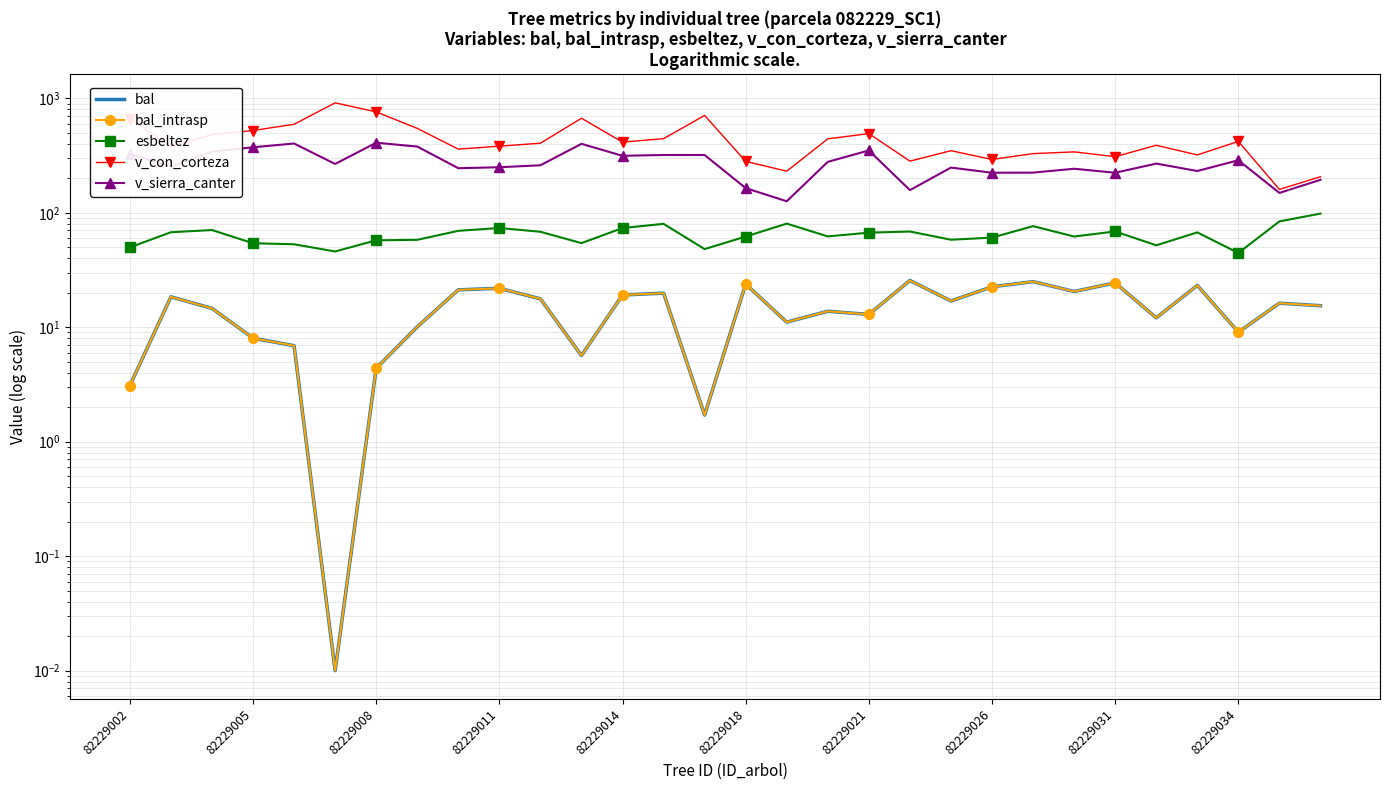

At 82229026, list the series in order from largest to smallest.

v_con_corteza, v_sierra_canter, esbeltez, bal, bal_intrasp